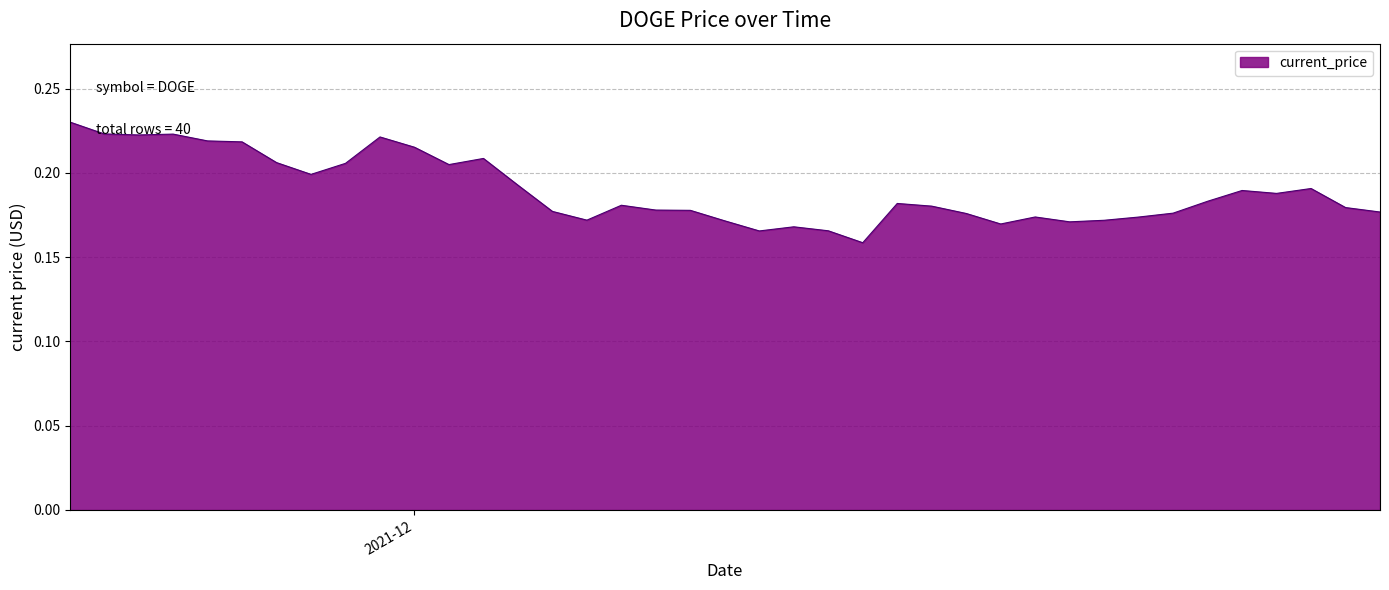

What is the difference between the maximum and minimum values?

0.1